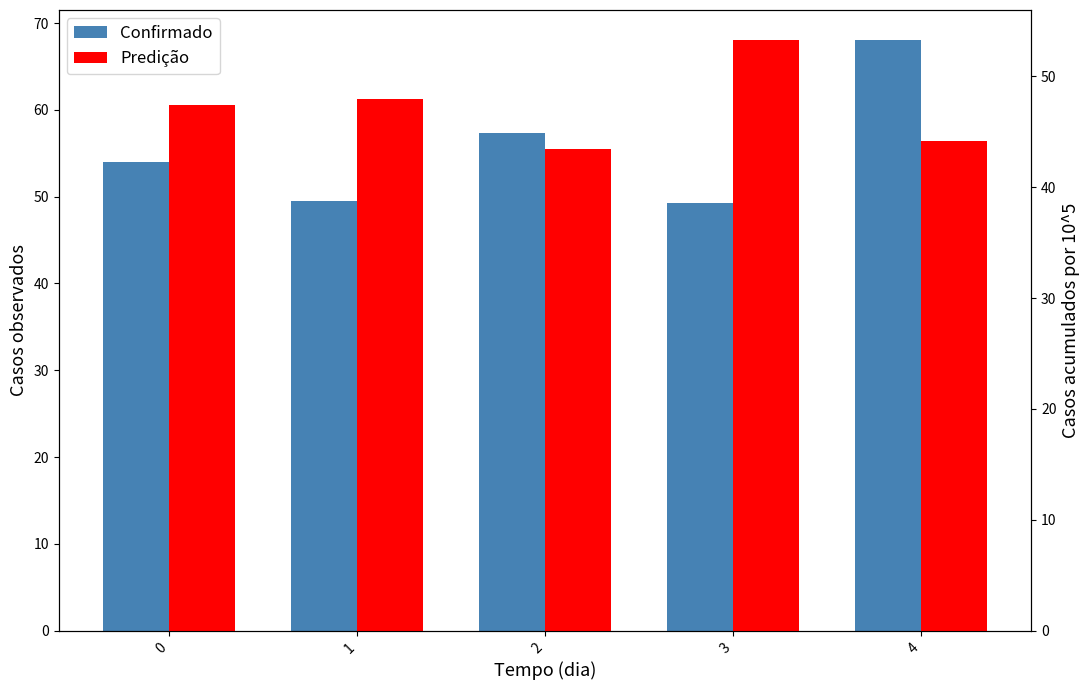

What is the lowest value of the Predição series?

43.4